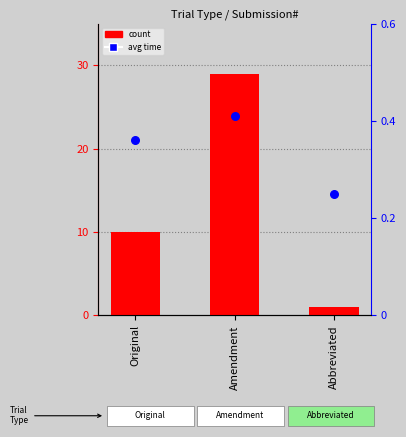

At which category is the sum across all series the highest?

Amendment